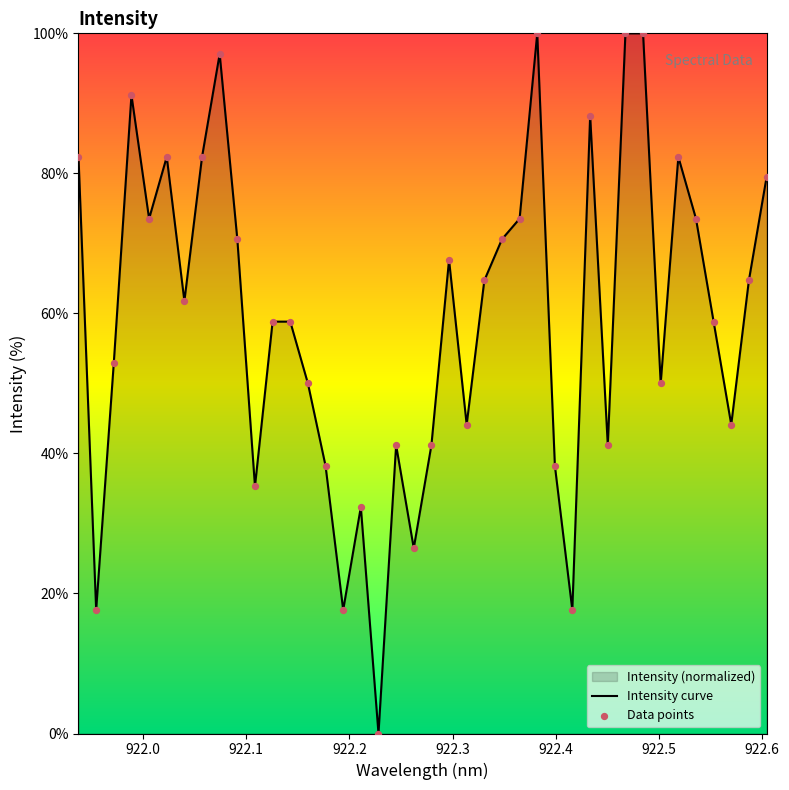

What is the maximum value shown in the chart?

100.0